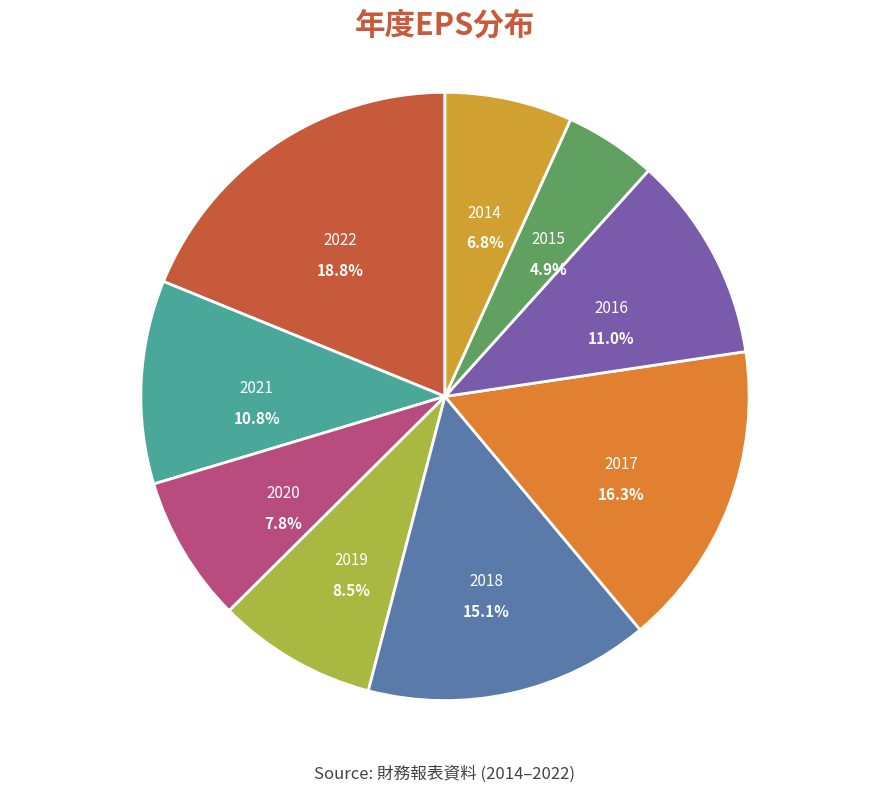

How much of the chart is everything except 2015?

95.1%